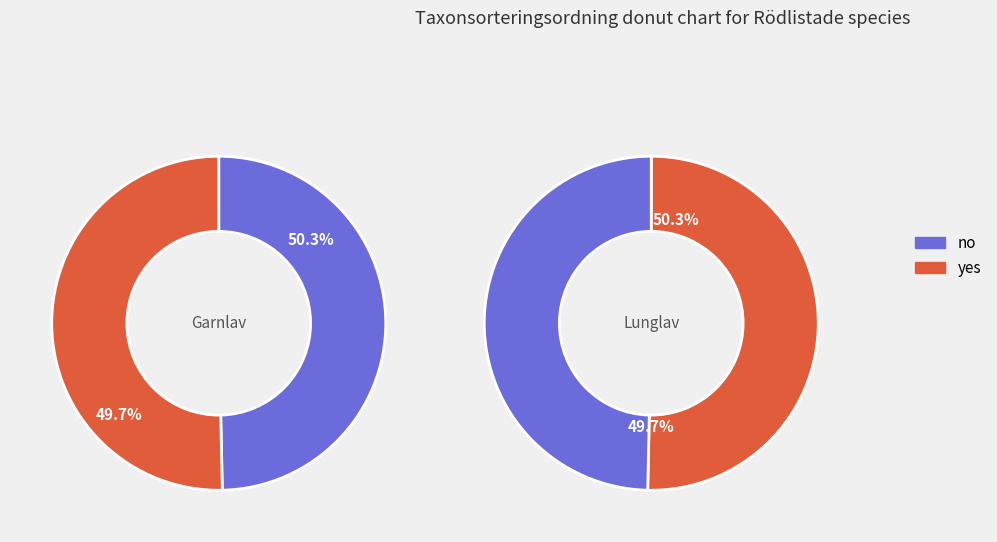

The 105343666 slice represents 45% of the pie. True or false?

False